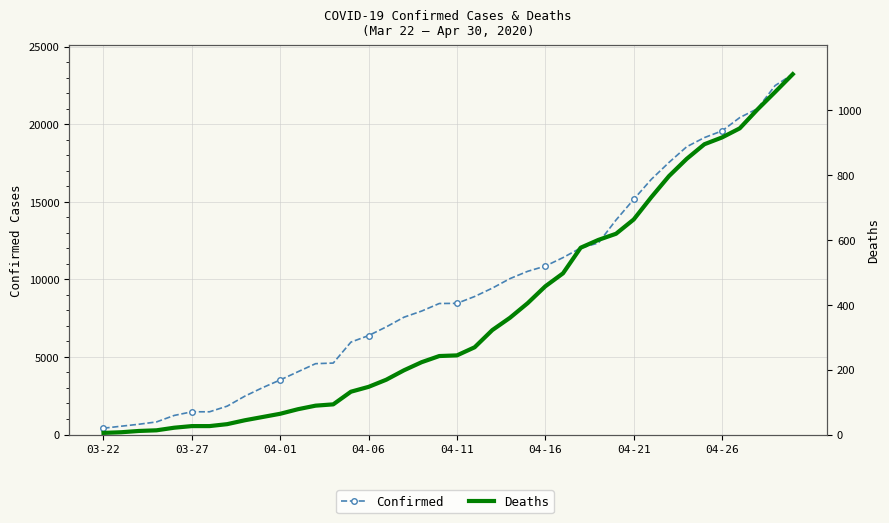

The value of Confirmed at 28 is 12341. True or false?

True